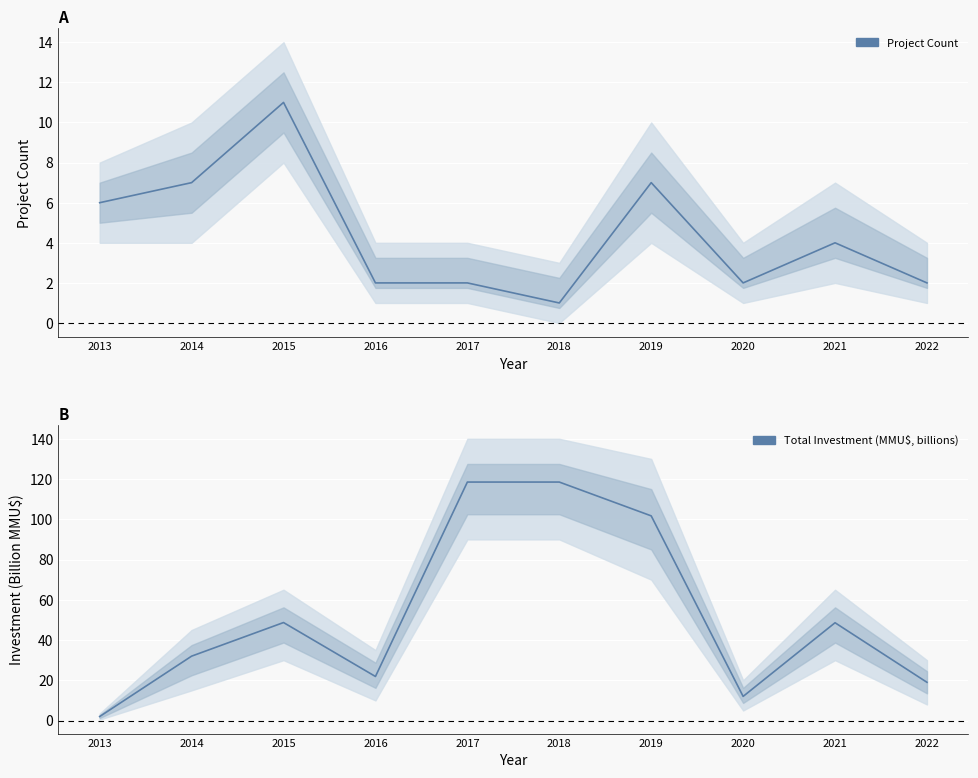

At which label does Project Count reach its minimum?

2018